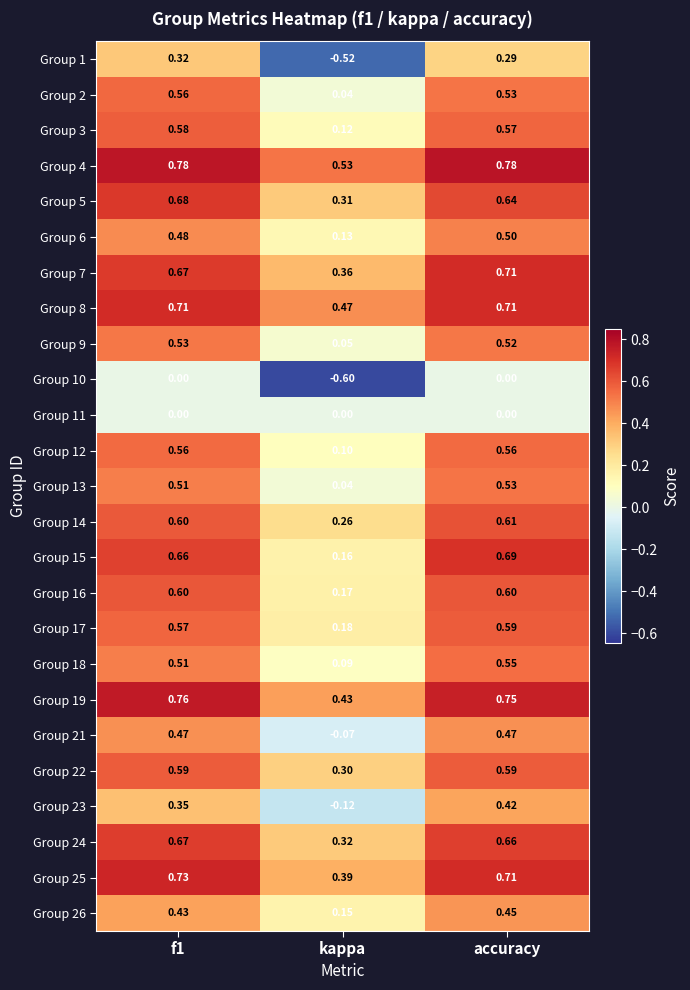

At which category is the sum across all series the highest?

accuracy